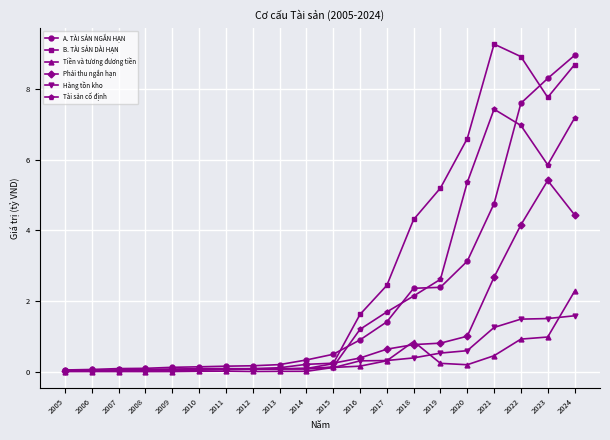

List the series in order of their peak value, highest first.

B. TÀI SẢN DÀI HẠN, A. TÀI SẢN NGẮN HẠN, Tài sản cố định, Phải thu ngắn hạn, Tiền và tương đương tiền, Hàng tồn kho